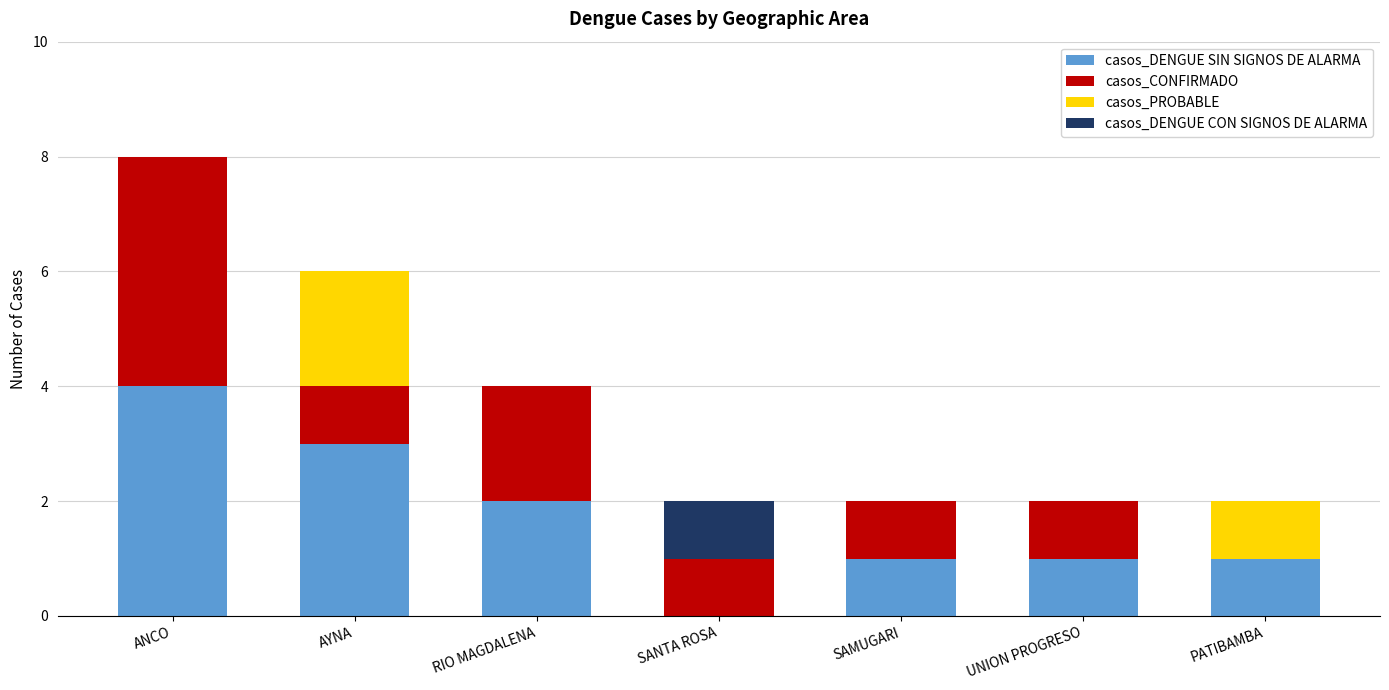

Reading left to right, list the values for the casos_DENGUE SIN SIGNOS DE ALARMA series.

ANCO=4	AYNA=3	RIO MAGDALENA=2	SANTA ROSA=0	SAMUGARI=1	UNION PROGRESO=1	PATIBAMBA=1